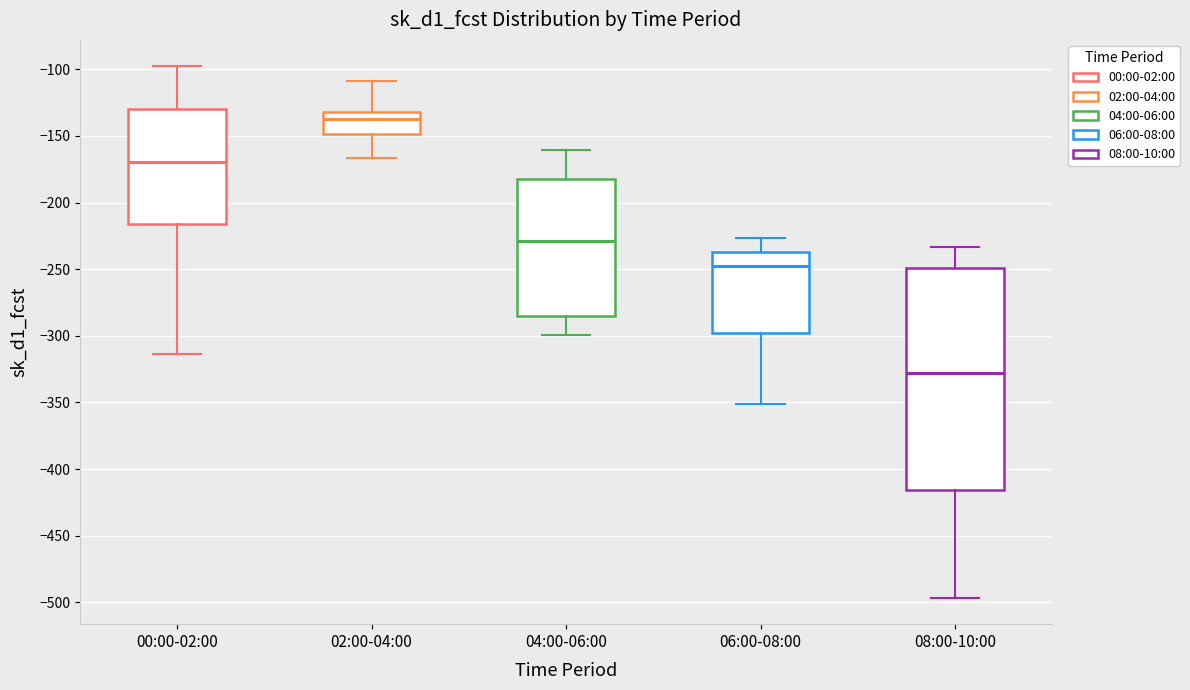

Which box has the highest median line?

02:00-04:00